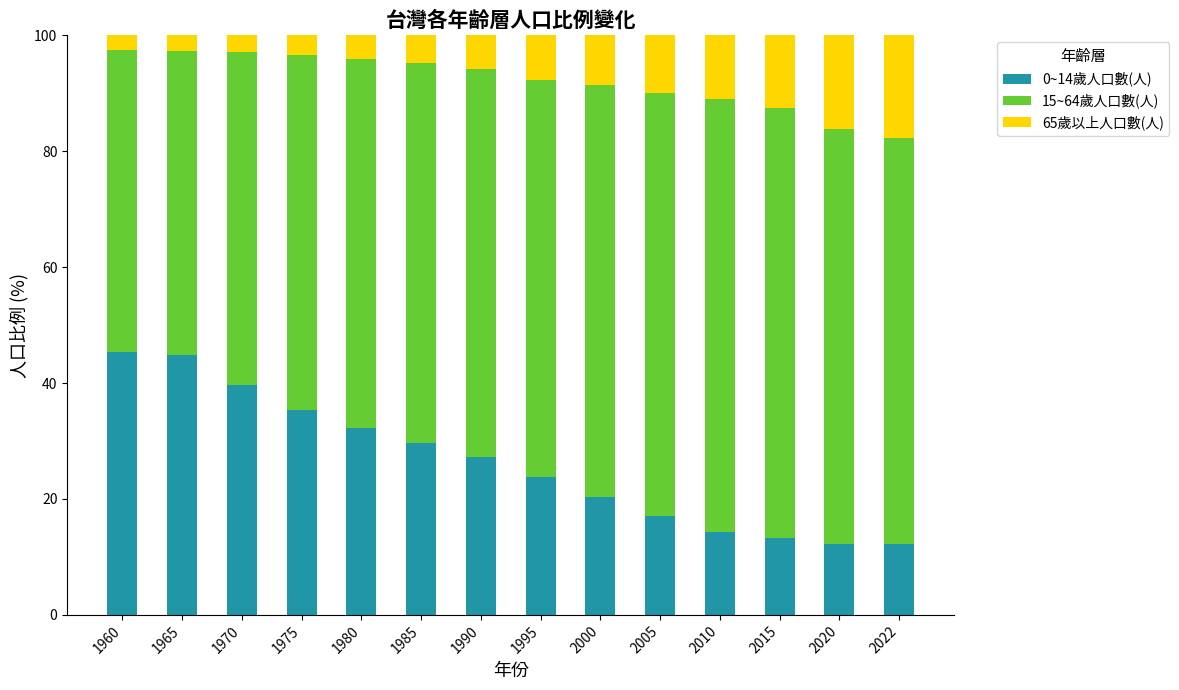

What are all the series names shown in the legend?

0~14歲人口數(人), 15~64歲人口數(人), 65歲以上人口數(人)